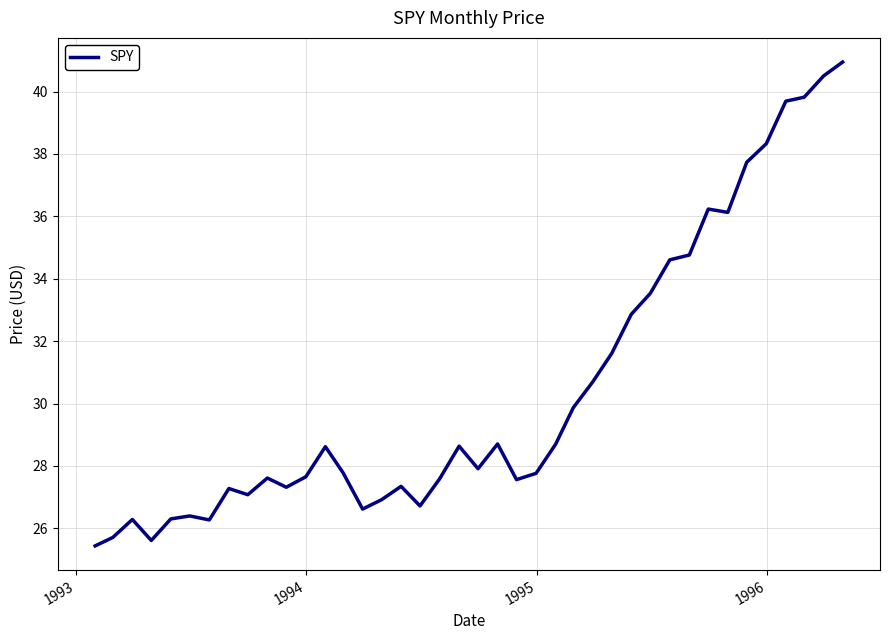

What is the smallest value displayed?

25.4